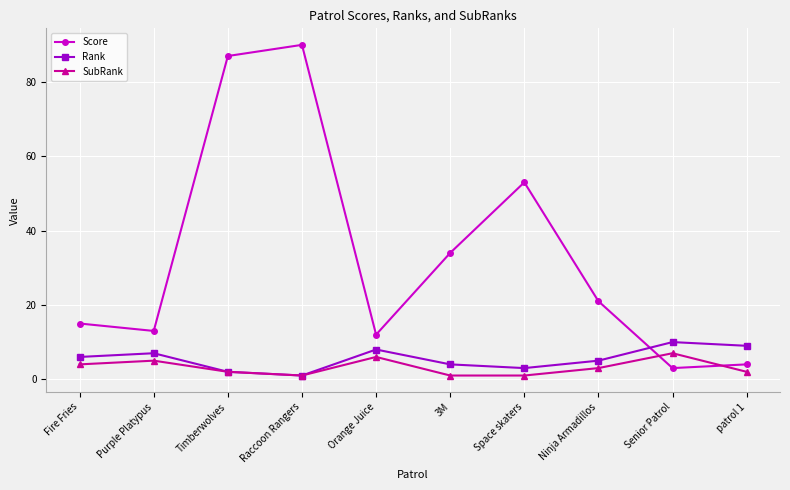

What are all the series names shown in the legend?

Score, Rank, SubRank